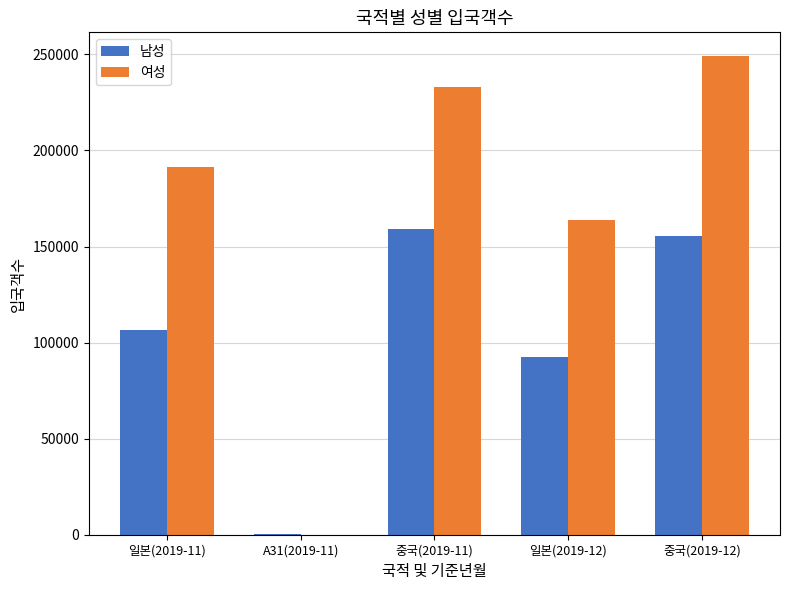

What is the maximum value for 남성?

158912